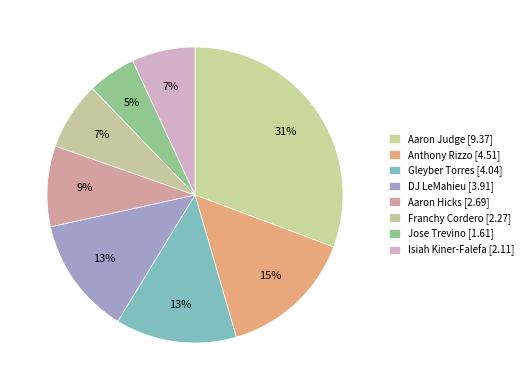

How many slices are in this pie chart?

8